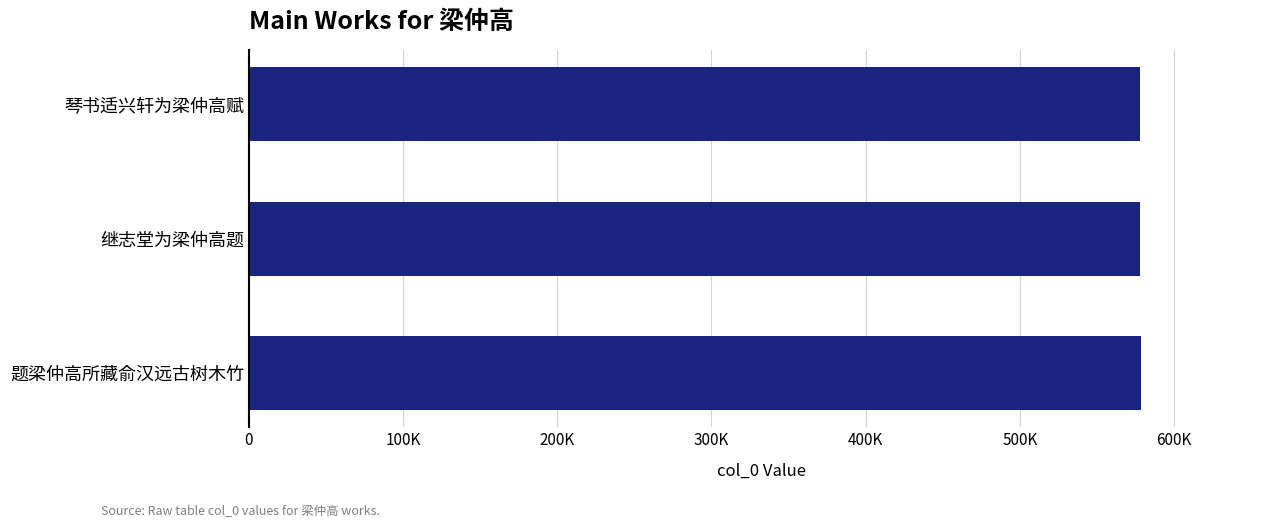

Are the bars horizontal?

Yes